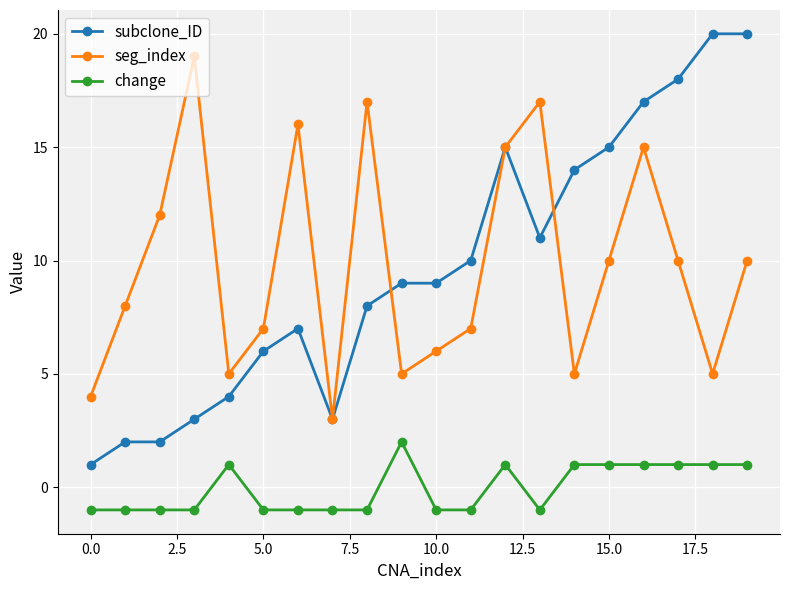

Which series has the widest spread of values?

subclone_ID